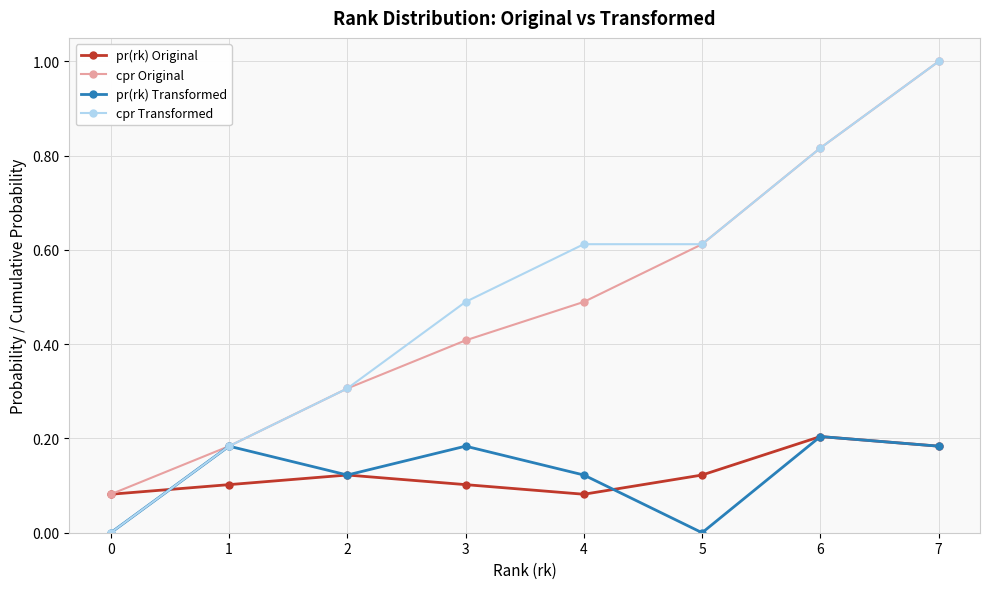

Count the number of data series in this chart.

4